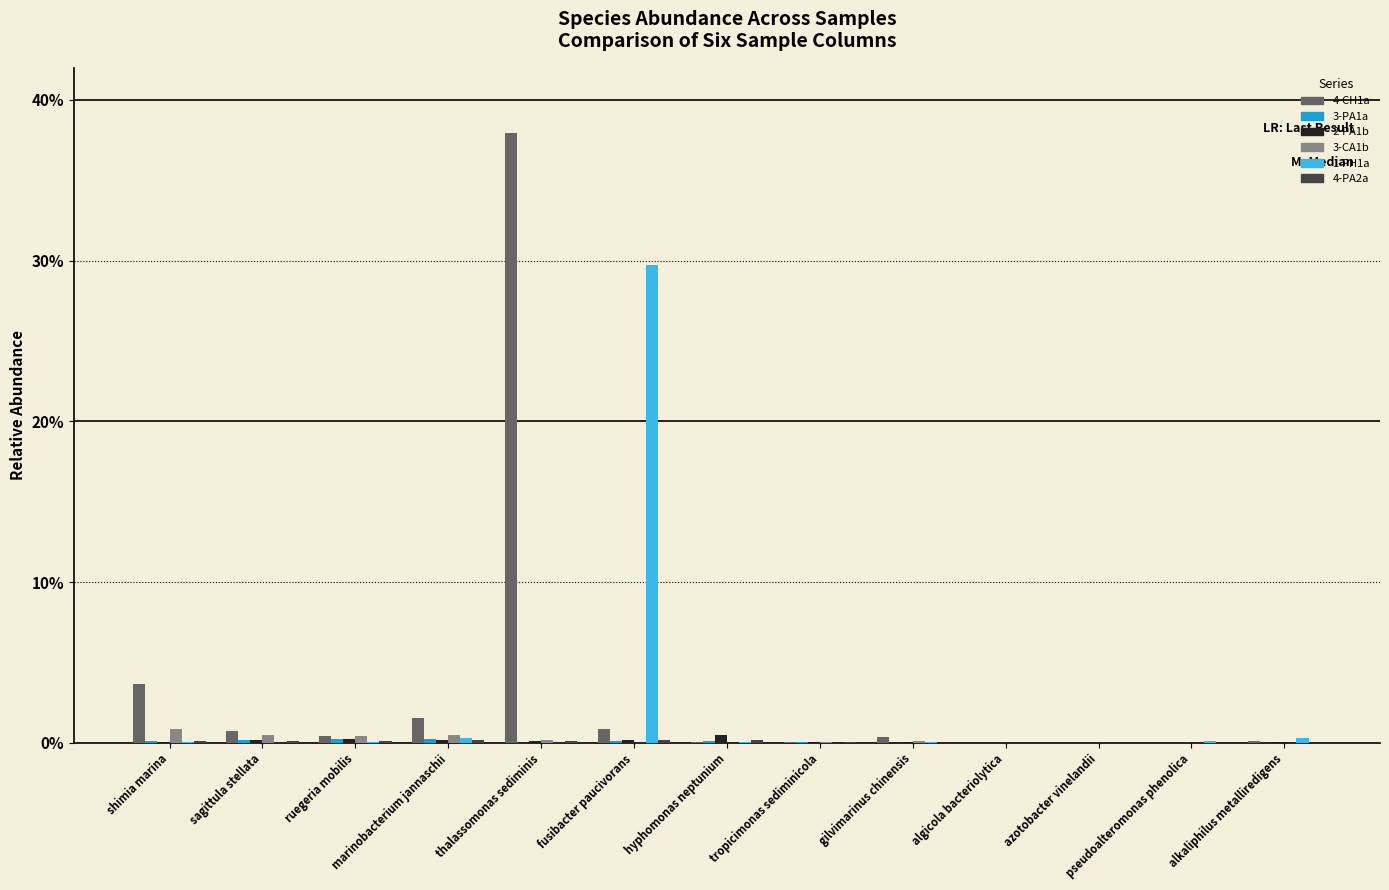

At which category is the sum across all series the highest?

thalassomonas sediminis